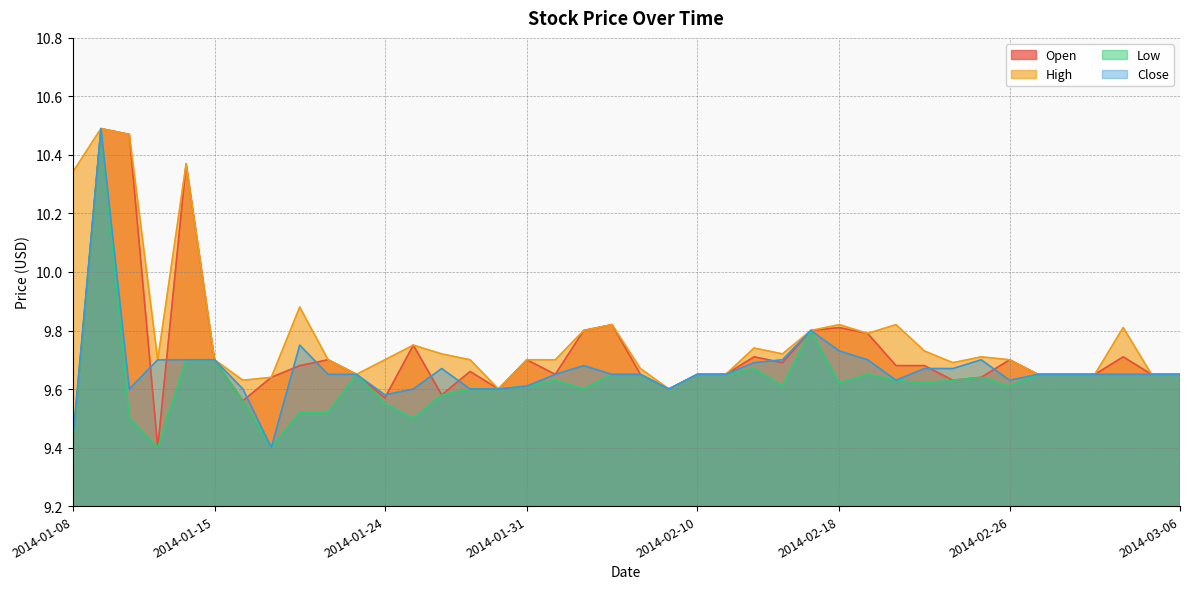

What is the label of the 29th point from the left?

2014-02-19